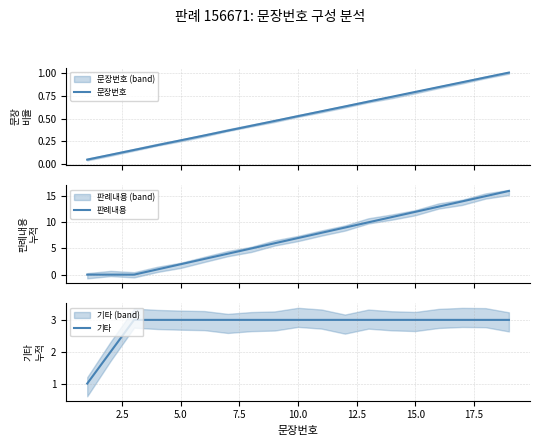

The value of 기타 at 10.0 is 3. True or false?

True